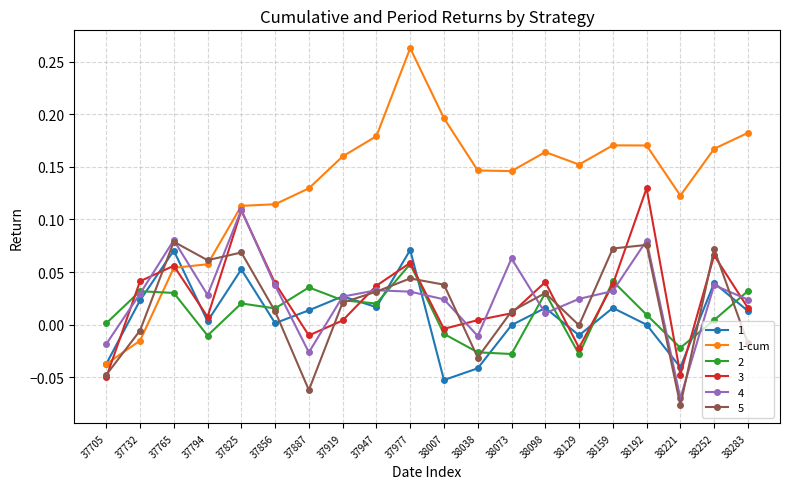

Which series has the largest range (max minus min)?

1-cum